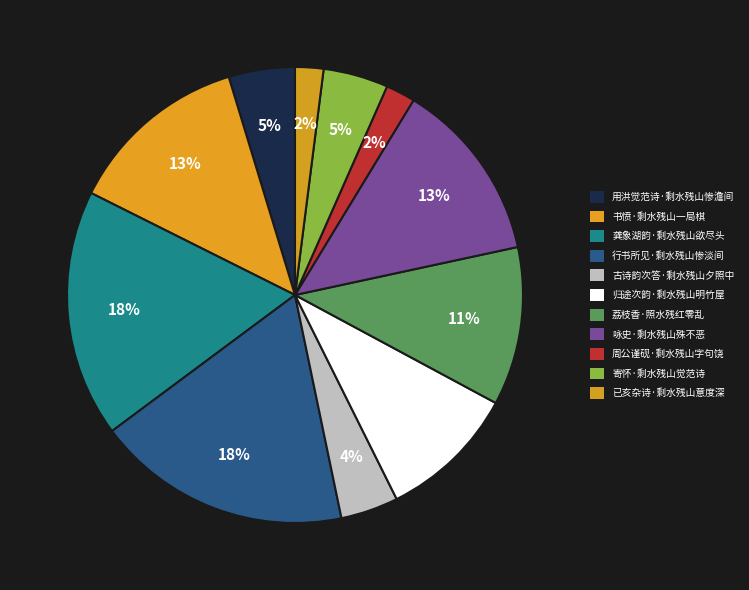

How many segments does this pie chart have?

11